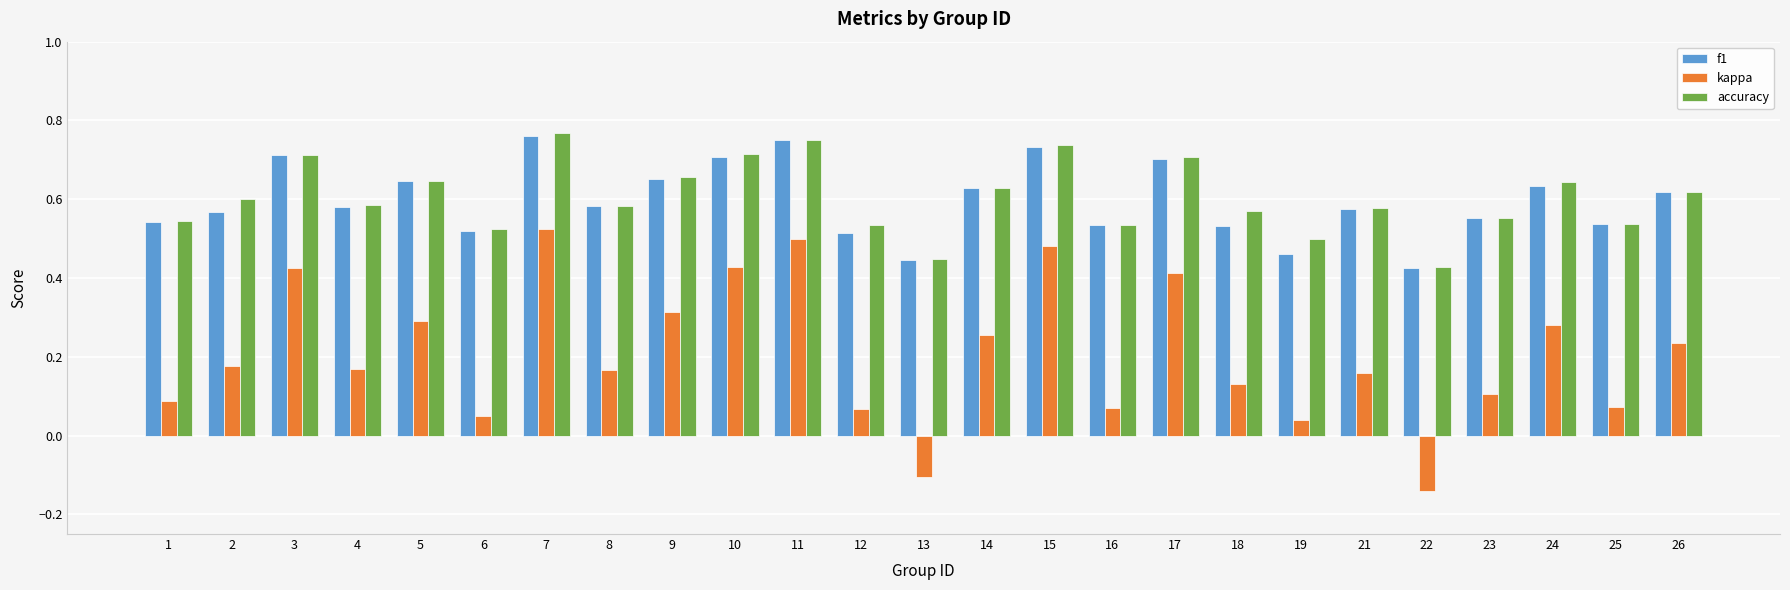

Between 3 and 25, which series saw the biggest shift?

kappa